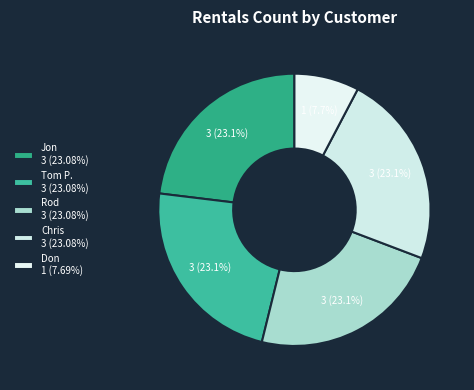

How many slices are in this pie chart?

5